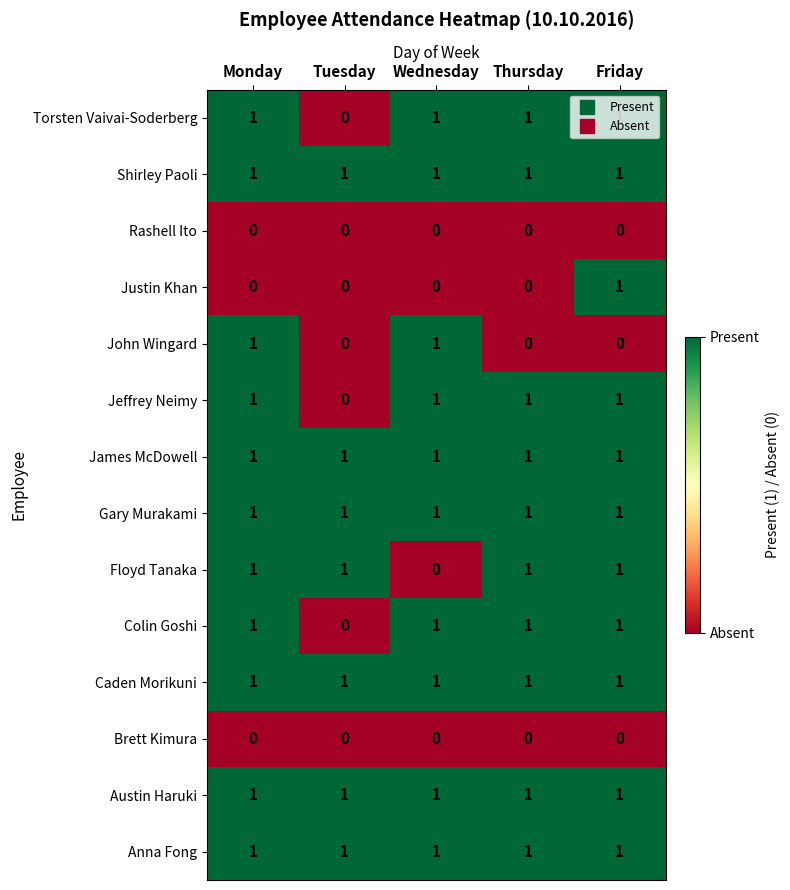

Which category has the highest value in the Justin Khan series?

Friday